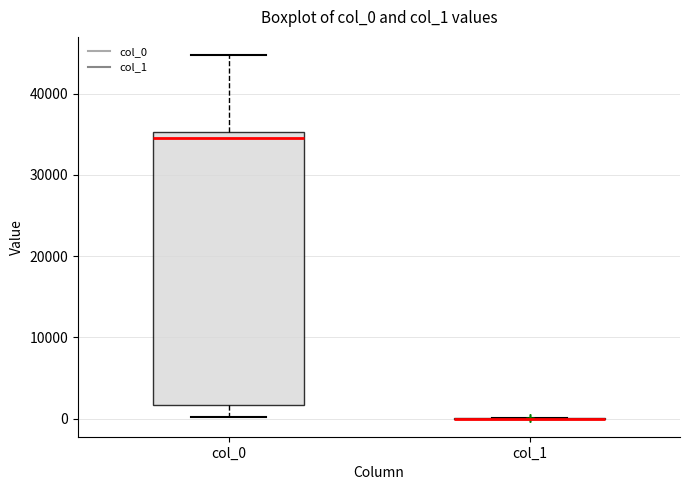

Reading left to right, read every box against the y-axis: the position of its median line, the range the box covers, and the ends of its whiskers. The values are not printed on the chart, so give them approximately, as read against the axis.

col_0: median 34000, box 2000 to 35000, whiskers 0 to 45000
col_1: box collapsed to a line at 0, whiskers 0 to 0